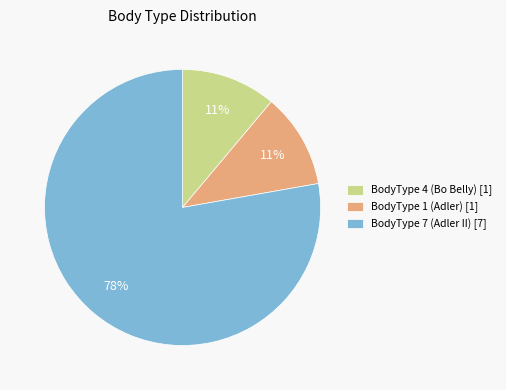

To the nearest percent, what is the difference between the BodyType 7 (Adler II) [7] and BodyType 4 (Bo Belly) [1] slice percentages?

67%